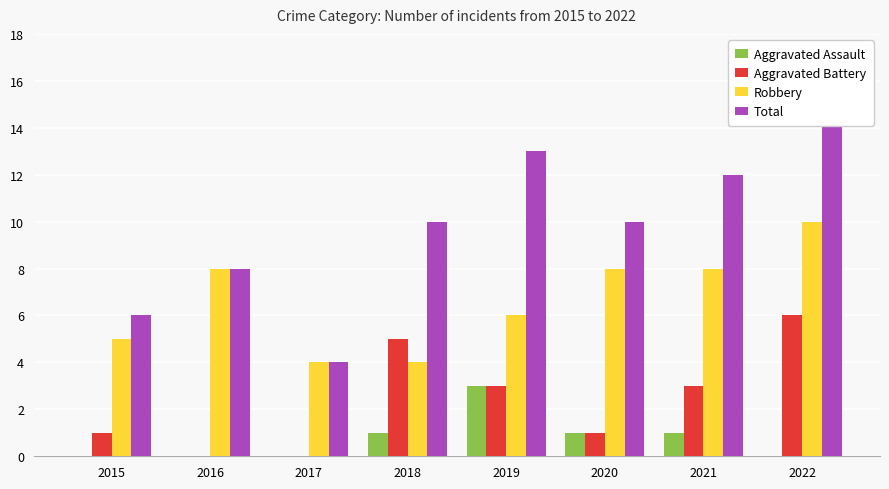

At which label is Robbery closest to 7?

2016